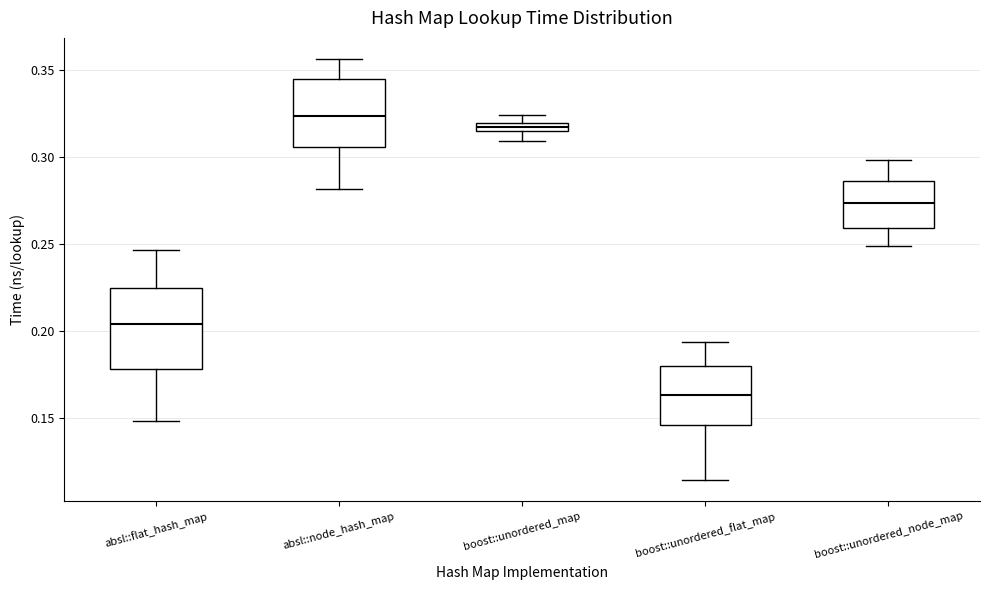

Which box has the highest median line?

absl::node_hash_map